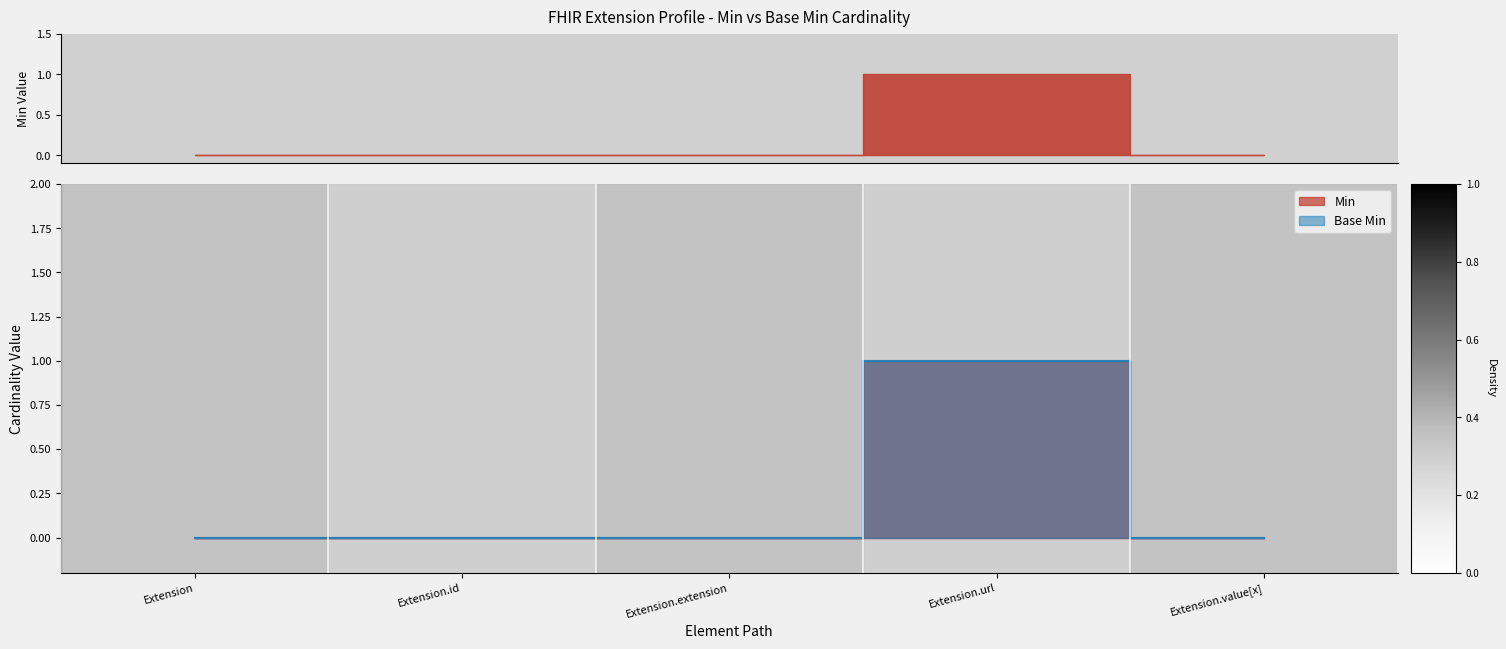

Which series has the widest spread of values?

Min